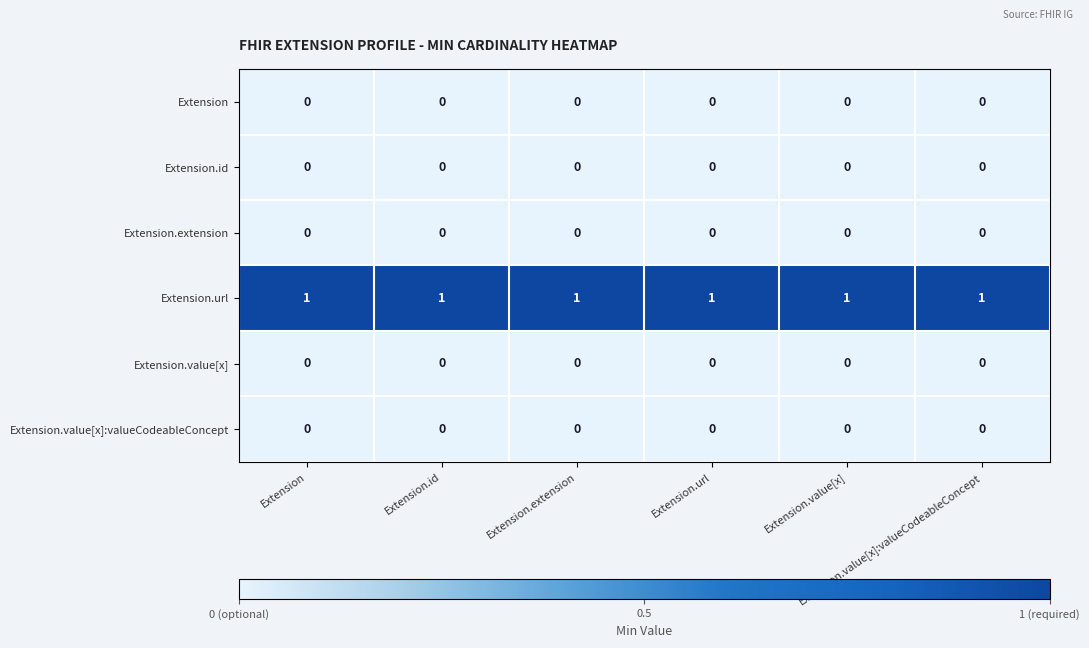

How many series are shown in this chart?

6